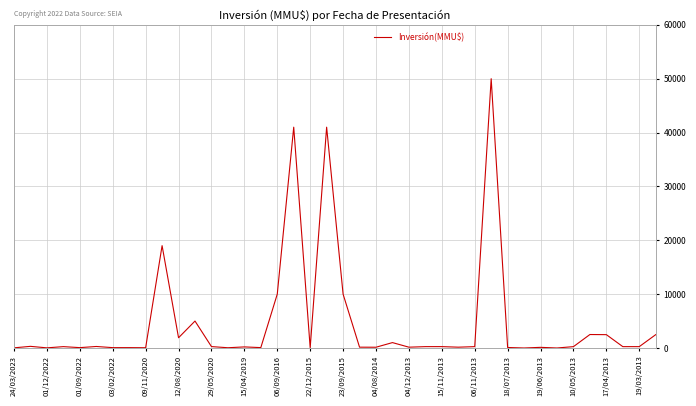

What is the difference between the maximum and minimum values?

50000